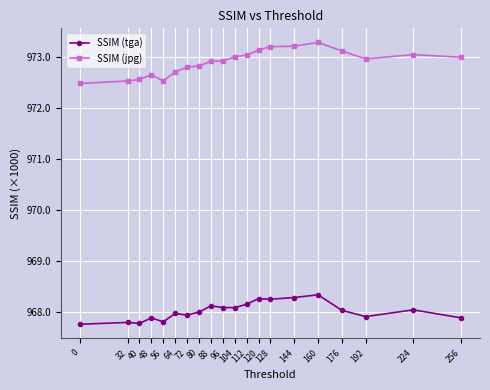

What is the smallest value displayed?

967.8